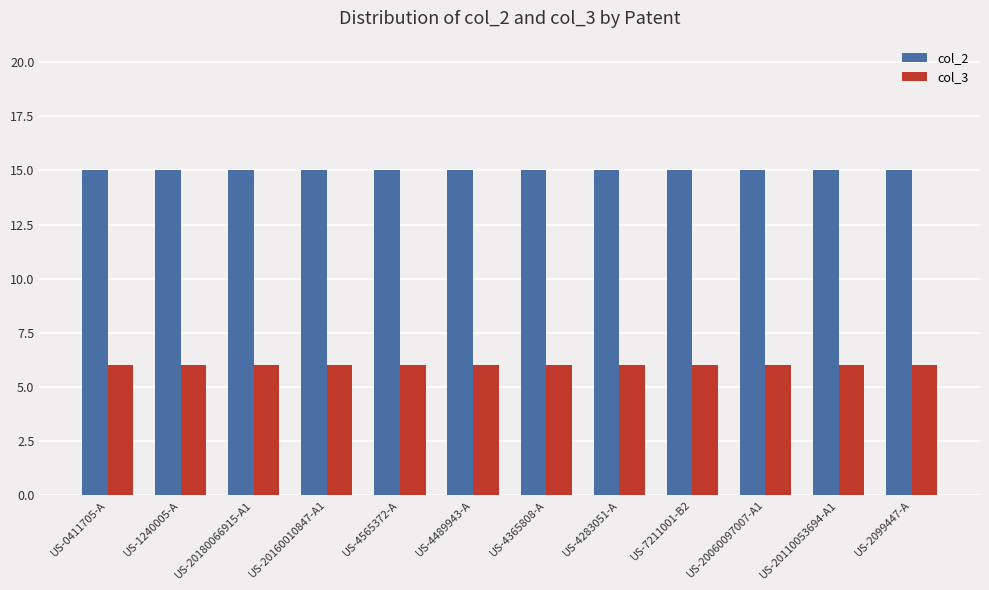

Does the chart contain any negative values?

No